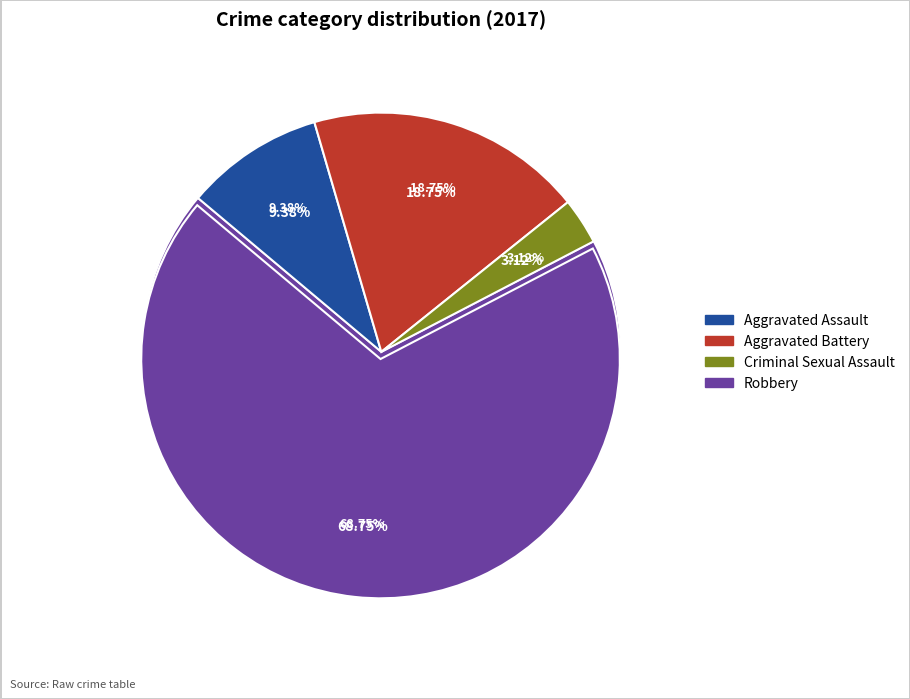

What portion of the pie excludes Criminal Sexual Assault?

96.9%